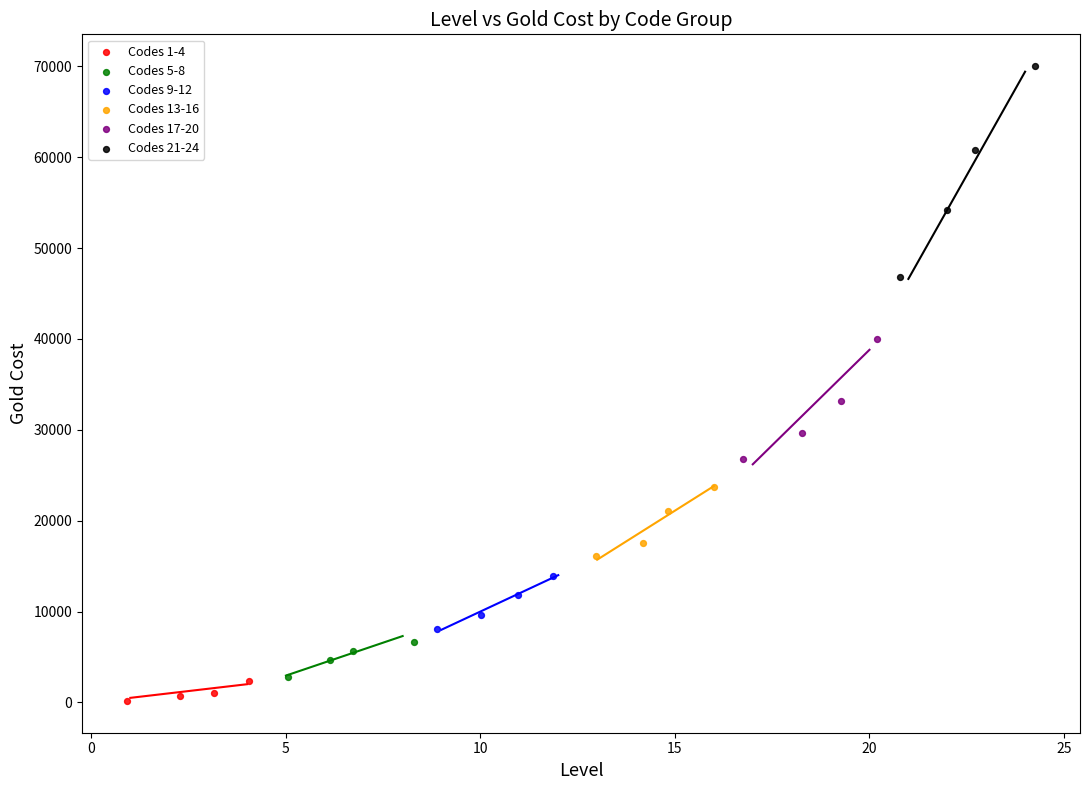

Which series reaches the maximum Y coordinate?

Codes 21-24